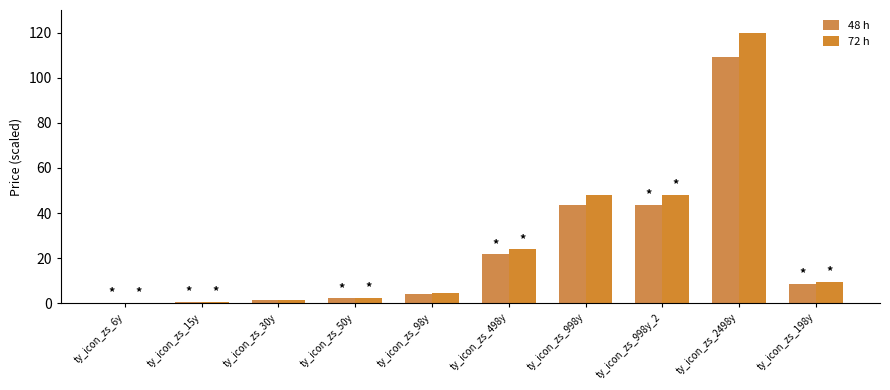

Between ty_icon_zs_998y_2 and ty_icon_zs_30y, which is larger?

ty_icon_zs_998y_2